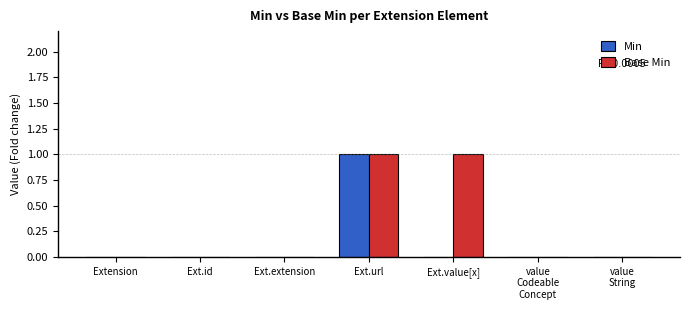

True or false: Base Min has a value of -1 at Ext.id.

False